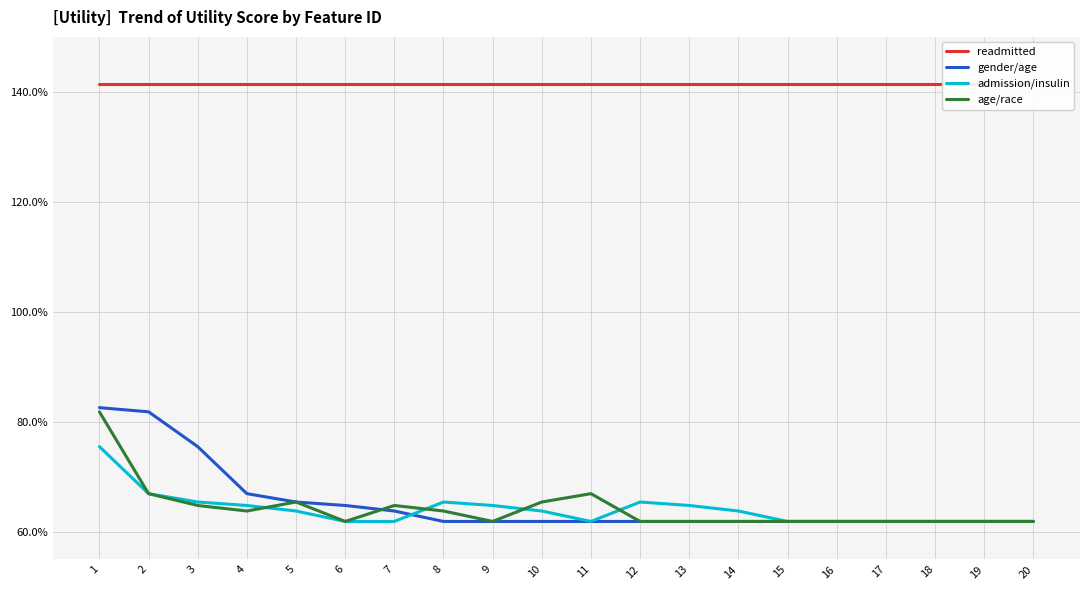

Which category has the lowest value in the age/race series?

6